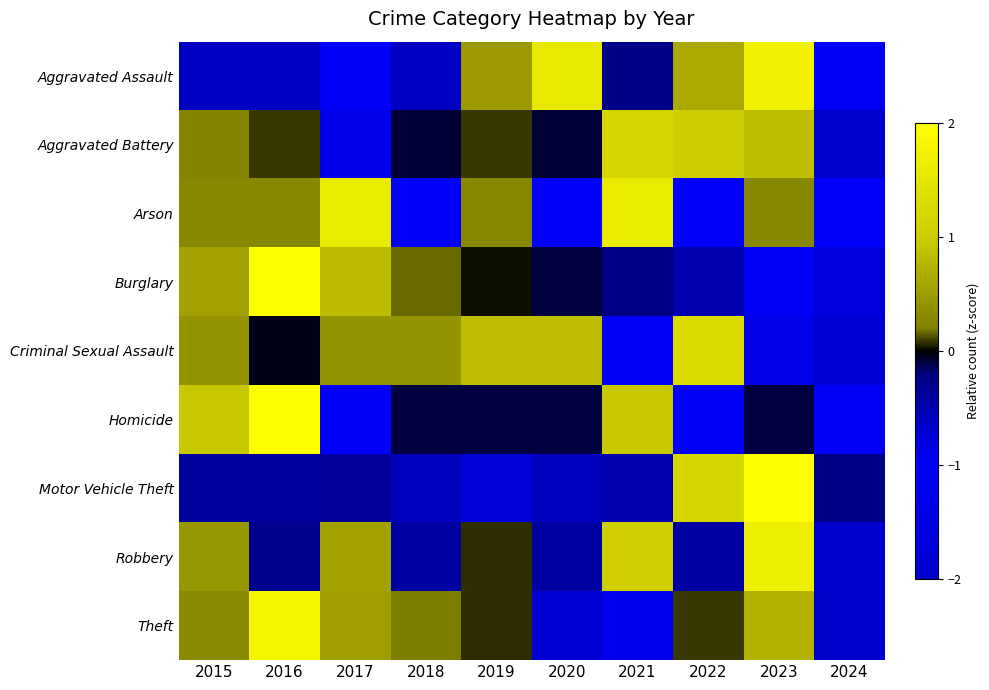

Reading left to right, list all the values displayed in this chart.

Aggravated Assault: 2015=-0.6	2016=-0.6	2017=-1.2	2018=-0.6	2019=0.5	2020=1.6	2021=-0.3	2022=0.7	2023=1.7	2024=-1.2
Aggravated Battery: 2015=0.2	2016=0.1	2017=-0.9	2018=-0.1	2019=0.1	2020=-0.1	2021=1.2	2022=1.0	2023=0.9	2024=-2.4
Arson: 2015=0.3	2016=0.3	2017=1.6	2018=-1.1	2019=0.3	2020=-1.1	2021=1.6	2022=-1.1	2023=0.3	2024=-1.1
Burglary: 2015=0.6	2016=2.1	2017=0.8	2018=0.2	2019=0.0	2020=-0.1	2021=-0.2	2022=-0.5	2023=-1.2	2024=-1.7
Criminal Sexual Assault: 2015=0.4	2016=-0.0	2017=0.4	2018=0.4	2019=0.9	2020=0.9	2021=-0.9	2022=1.3	2023=-1.4	2024=-1.9
Homicide: 2015=1.0	2016=2.0	2017=-1.2	2018=-0.1	2019=-0.1	2020=-0.1	2021=1.0	2022=-1.2	2023=-0.1	2024=-1.2
Motor Vehicle Theft: 2015=-0.4	2016=-0.4	2017=-0.4	2018=-0.6	2019=-0.8	2020=-0.6	2021=-0.5	2022=1.2	2023=2.6	2024=-0.2
Robbery: 2015=0.4	2016=-0.3	2017=0.6	2018=-0.4	2019=0.1	2020=-0.4	2021=1.0	2022=-0.4	2023=1.7	2024=-2.2
Theft: 2015=0.3	2016=1.8	2017=0.5	2018=0.2	2019=0.1	2020=-0.7	2021=-0.9	2022=0.1	2023=0.7	2024=-2.1